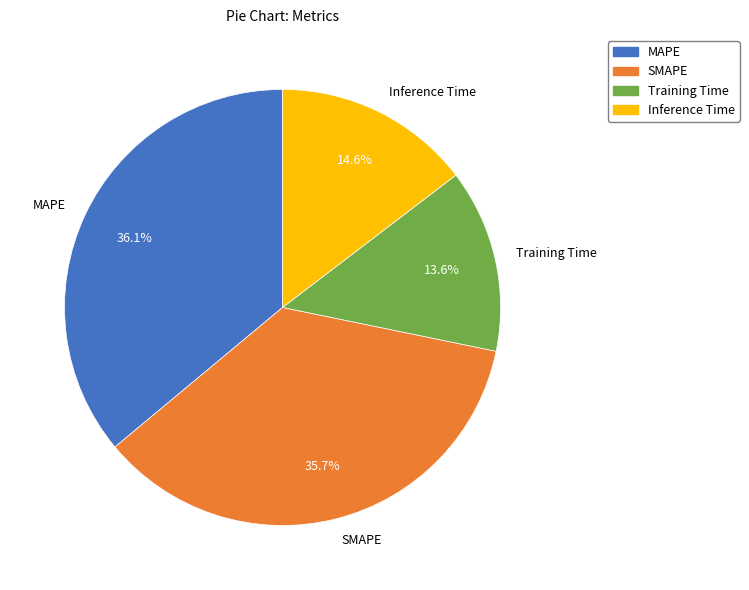

Is there any slice that represents more than half of the pie?

No